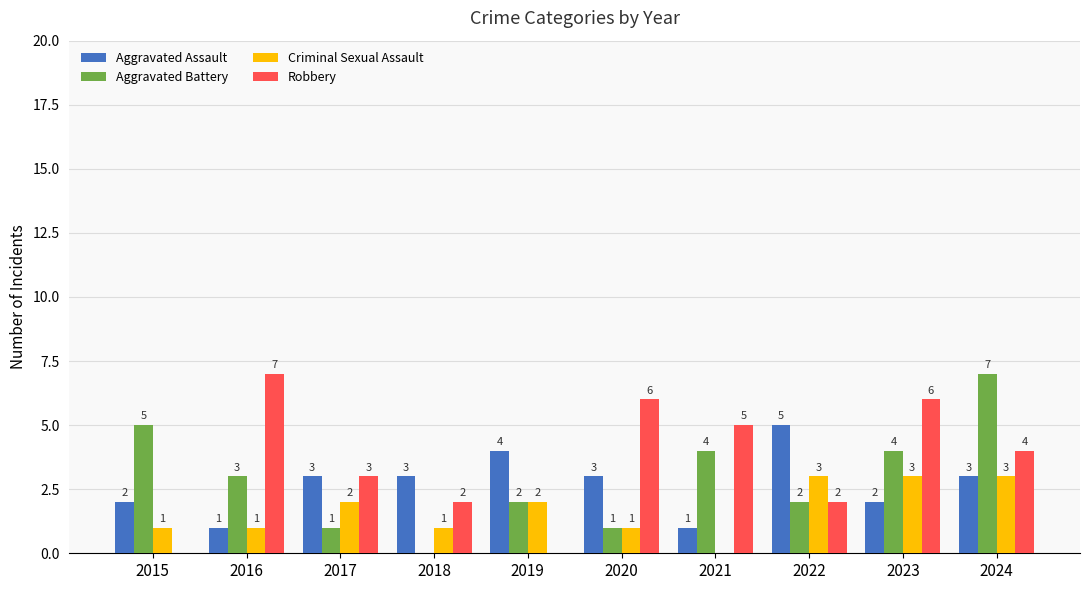

What is the difference between the Aggravated Battery values at 2018 and 2021?

4